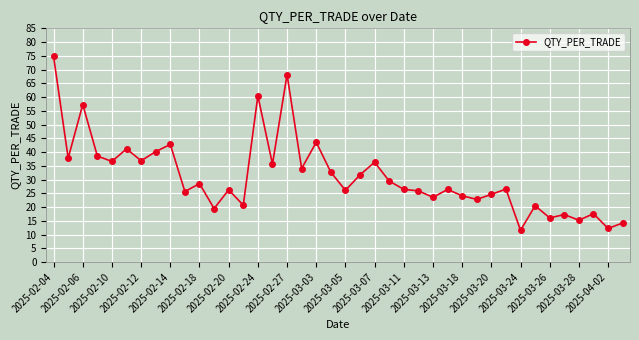

What is the value of the 19th point from the left?

43.6